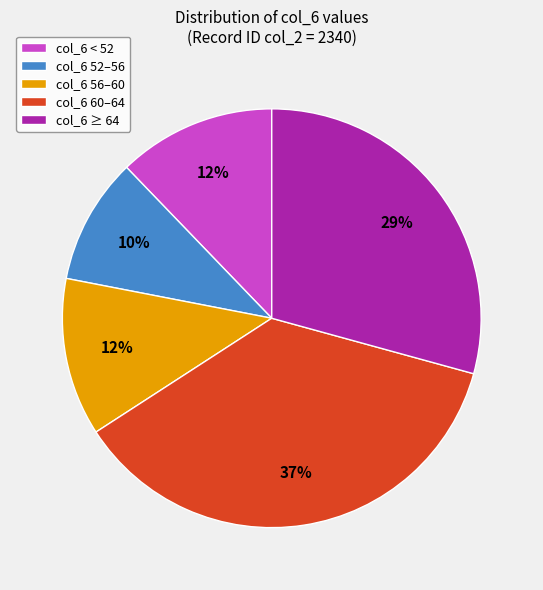

Approximately how many times larger is the value at col_6 52–56 compared to col_6 56–60?

0.8